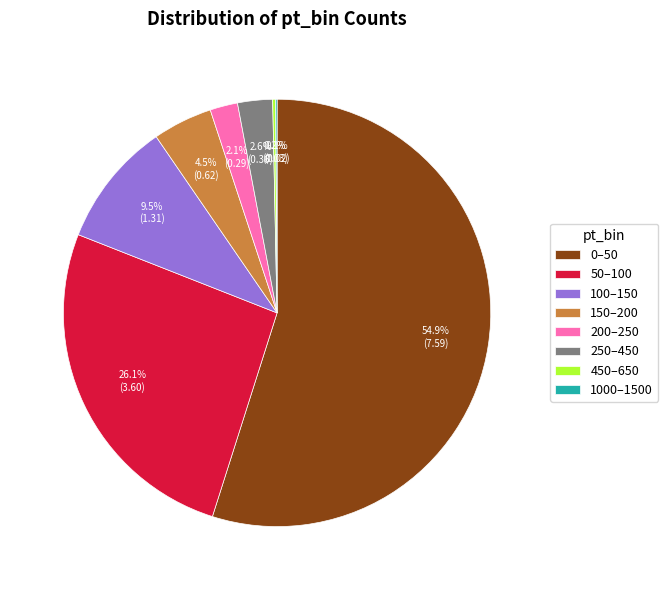

Does any single category account for the majority?

Yes